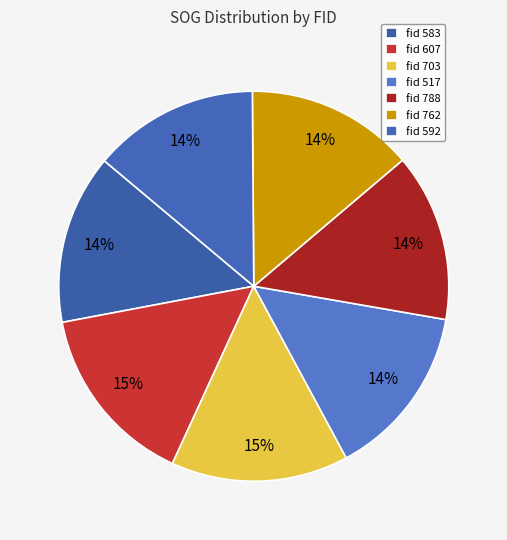

Count the number of slices in the pie.

7